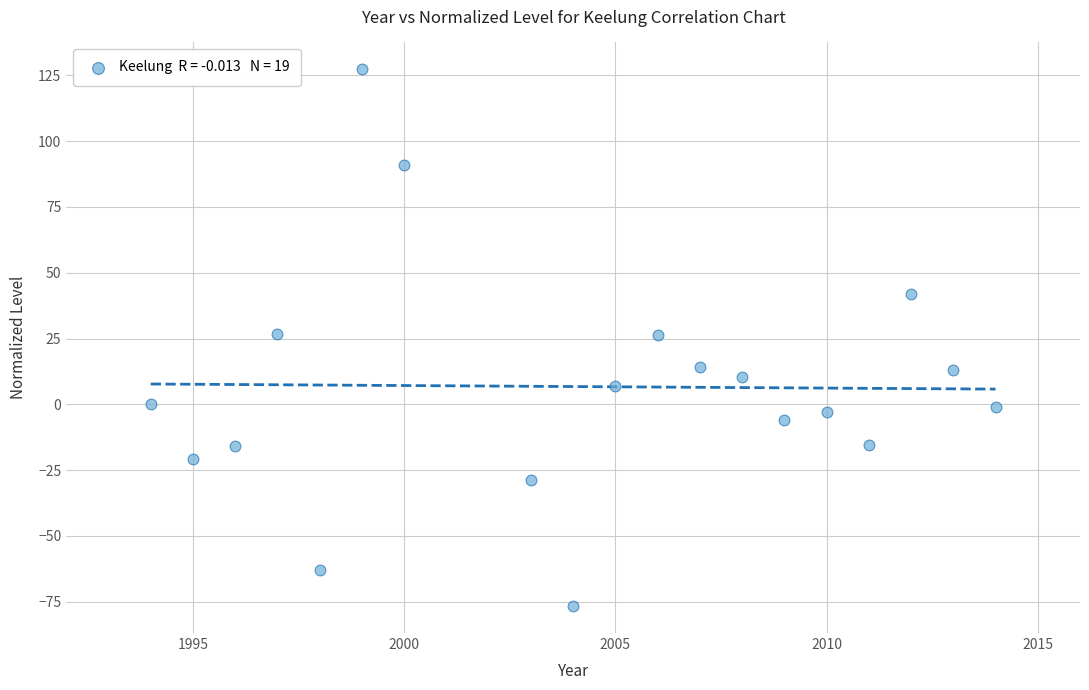

What is the range of Y values (max minus min)?

204.0